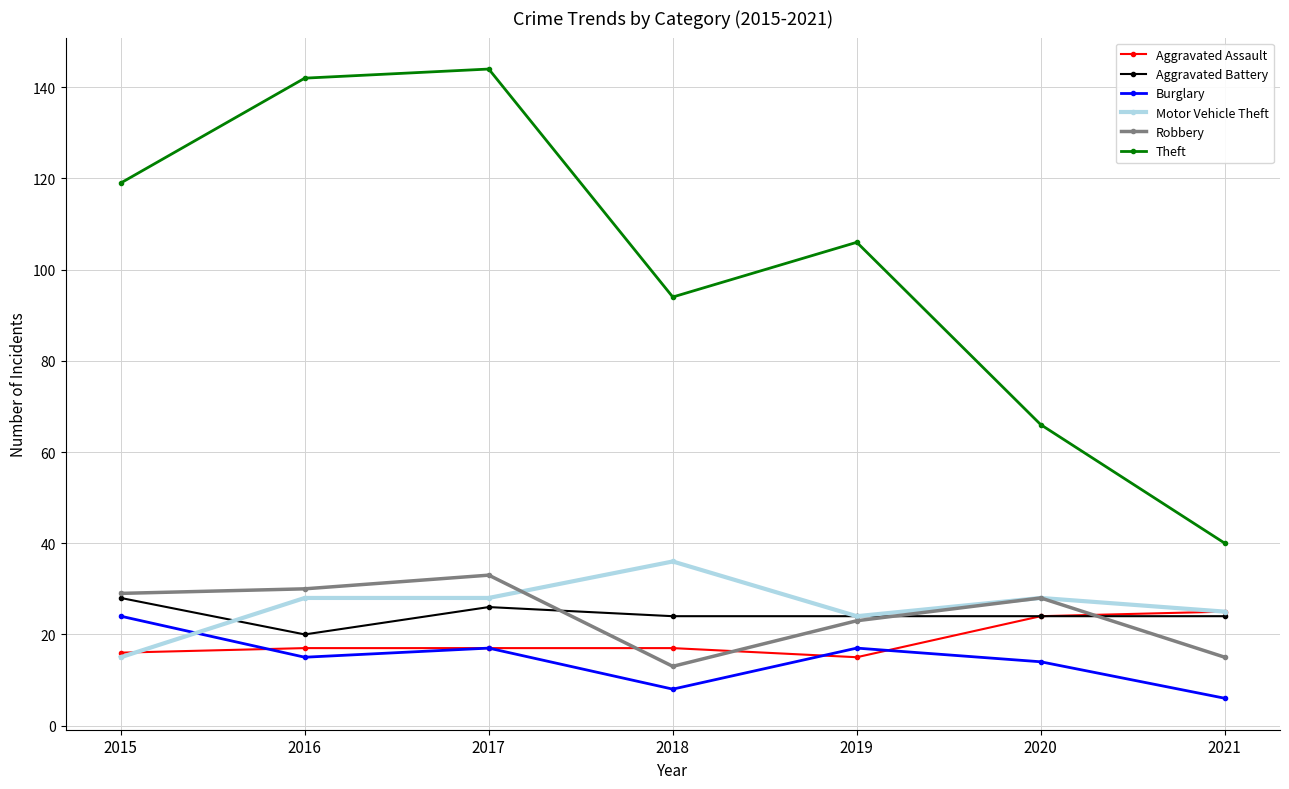

Where does the Robbery series first go above 28?

2015